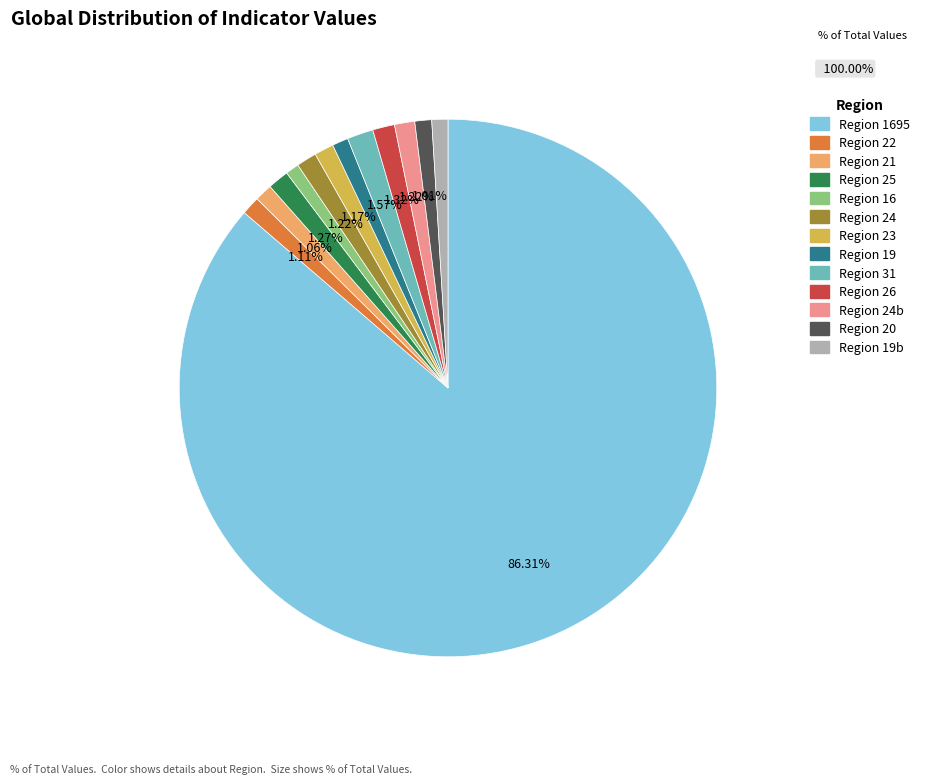

Does any single category account for the majority?

Yes